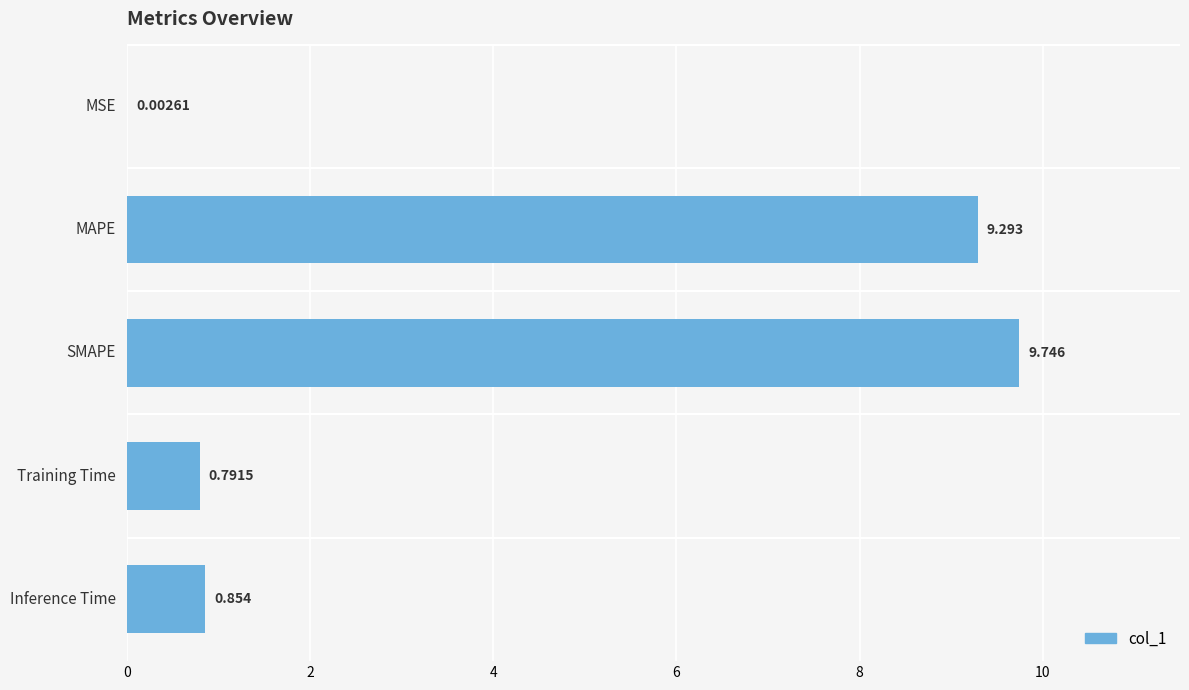

Between Training Time and SMAPE, which is larger?

SMAPE